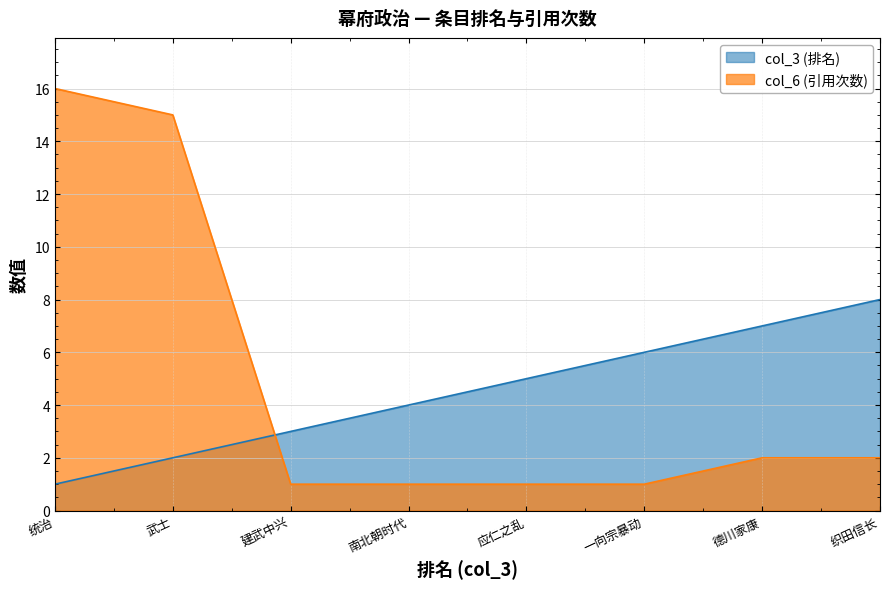

Reading left to right, what are all the values shown in this chart?

col_3: 1	2	3	4	5	6	7	8
col_6: 16	15	1	1	1	1	2	2